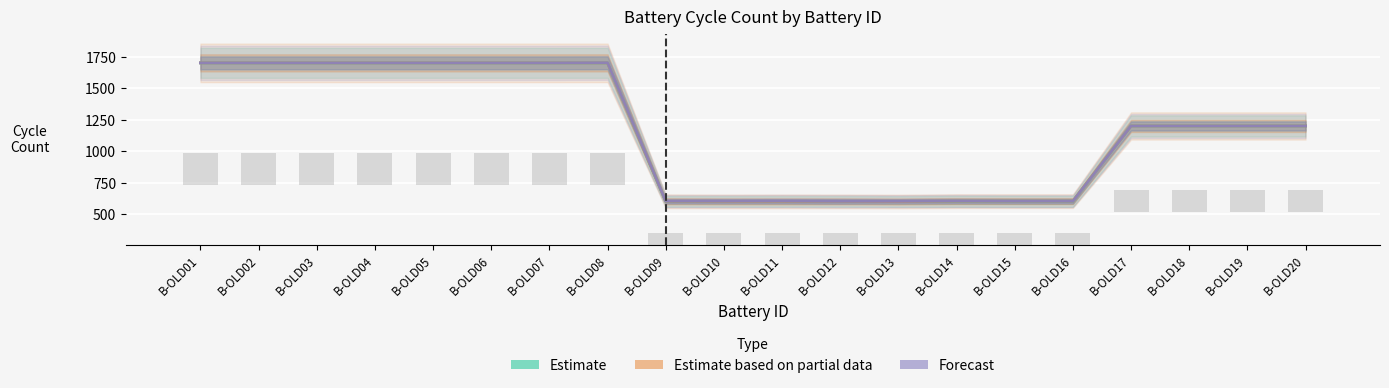

What is the sum of the Forecast values at B-OLD03 and B-OLD07?

3400.0